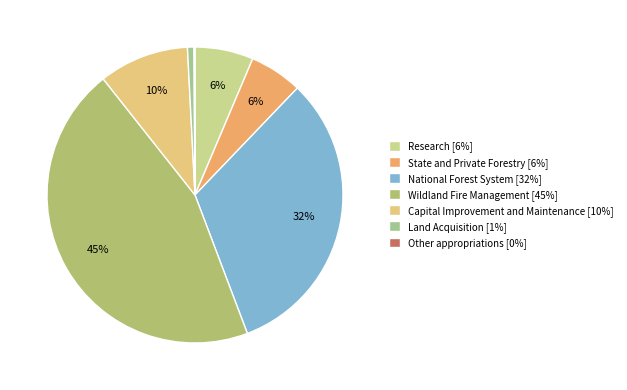

Rank the categories by value from lowest to highest.

Other appropriations, Land Acquisition, State and Private Forestry, Research, Capital Improvement and Maintenance, National Forest System, Wildland Fire Management